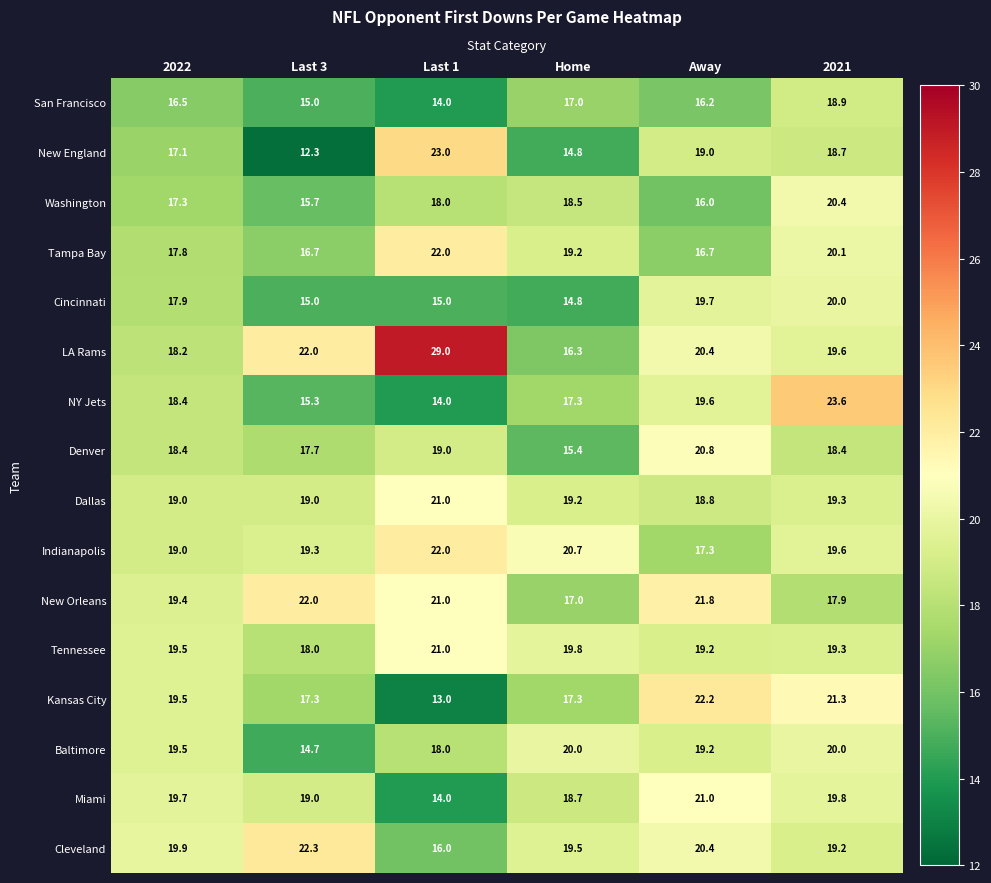

Where is Indianapolis nearest to the value 19?

2022